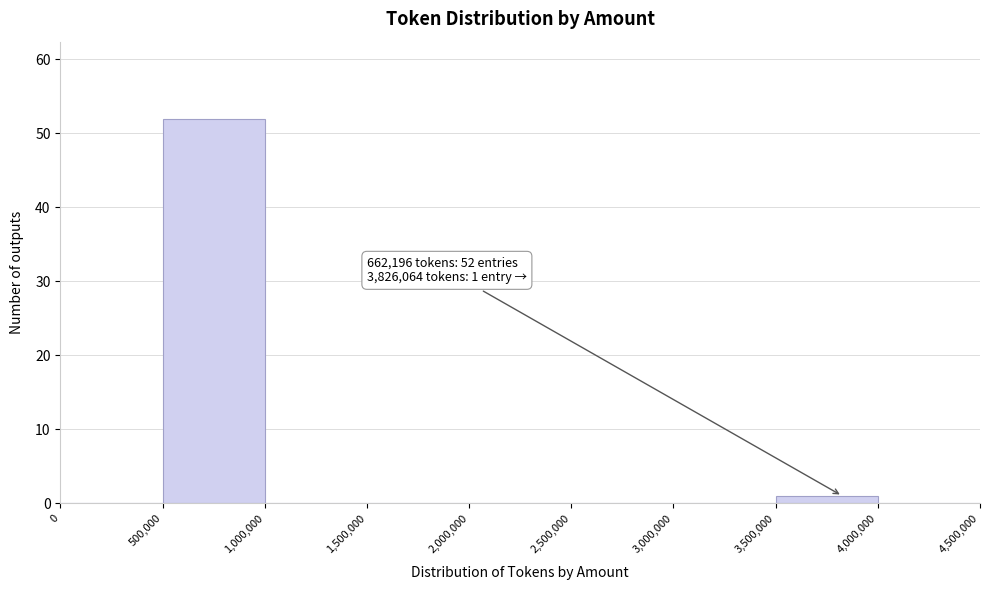

Over which range of the x-axis is the bar tallest?

500,000 to 1,000,000